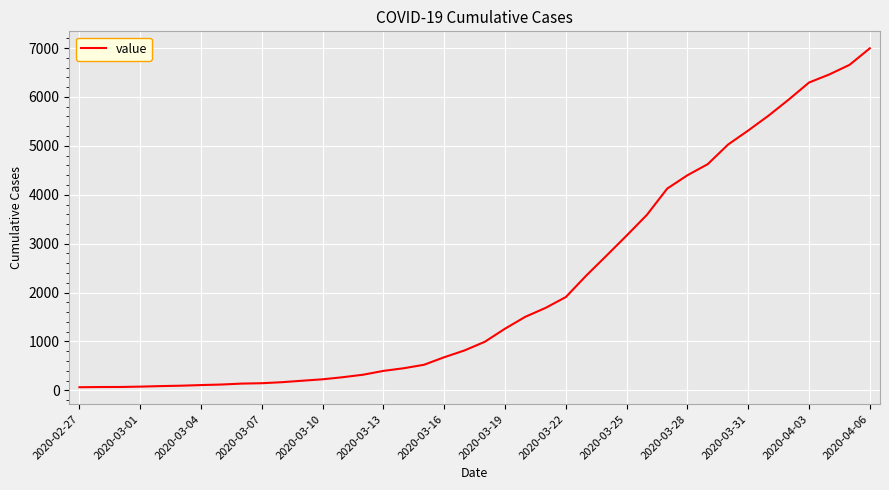

What is the maximum value shown in the chart?

6995